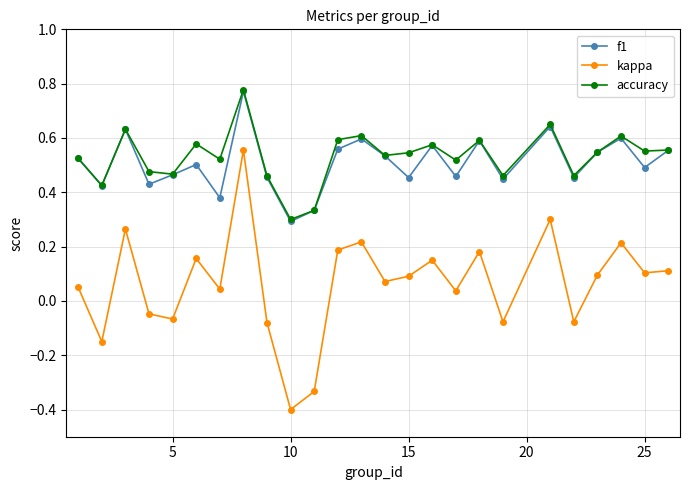

How many accuracy values are between 0 and 1?

25